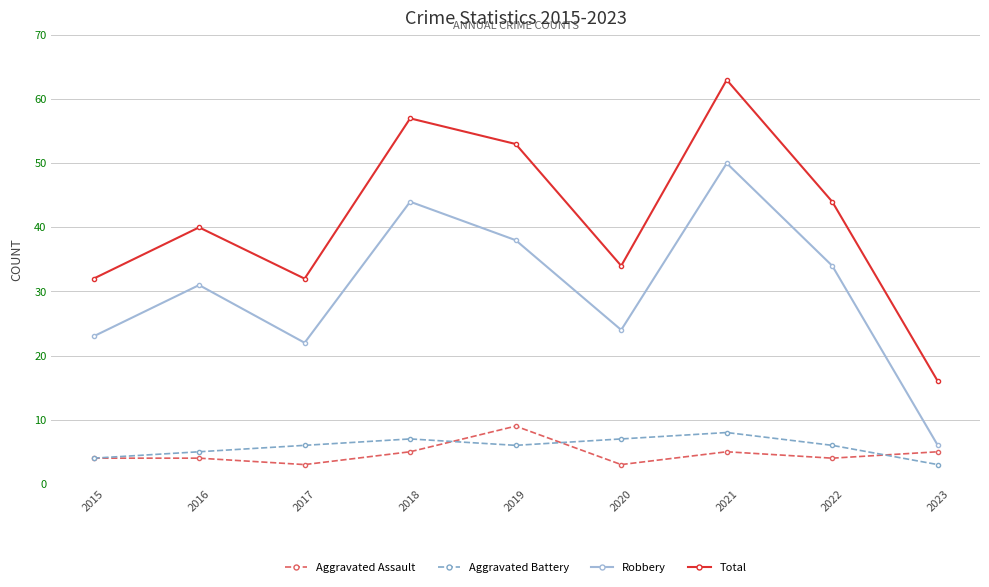

What is the difference between the maximum and second lowest values in the Aggravated Battery series?

4